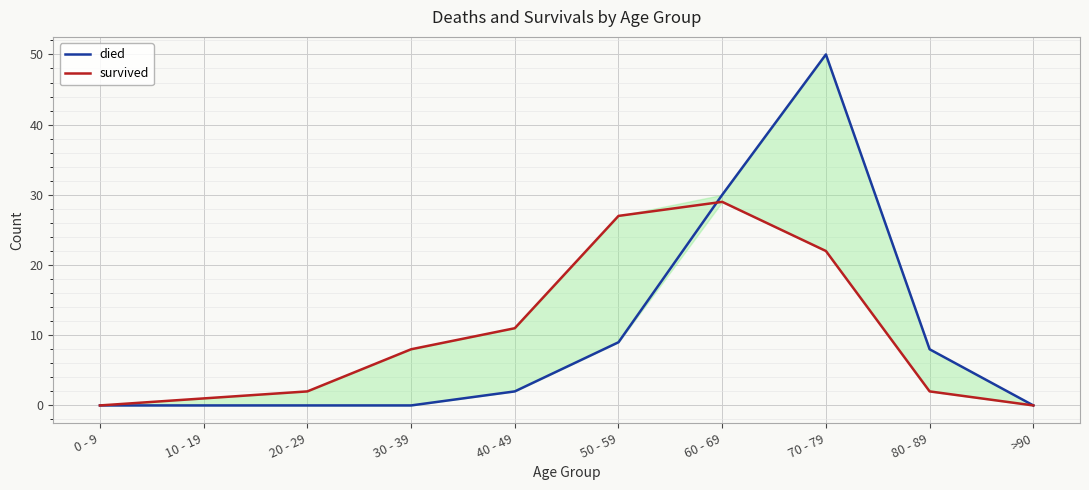

Count the number of data series in this chart.

2